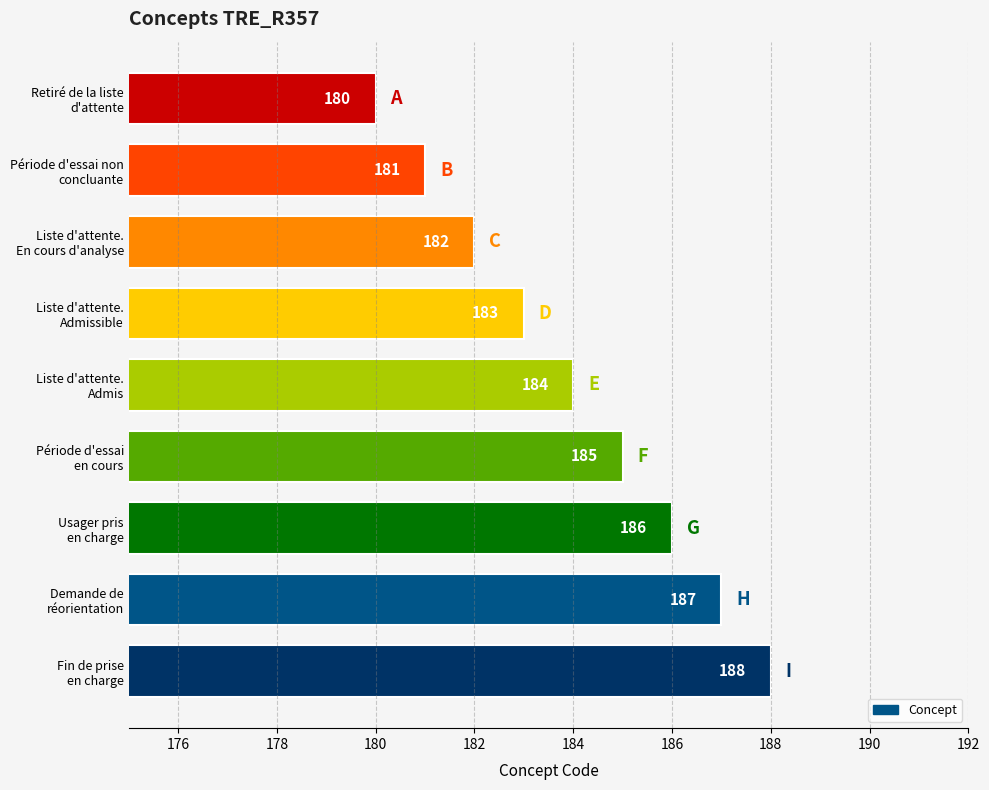

What is the value of the 7th bar from the top?

186